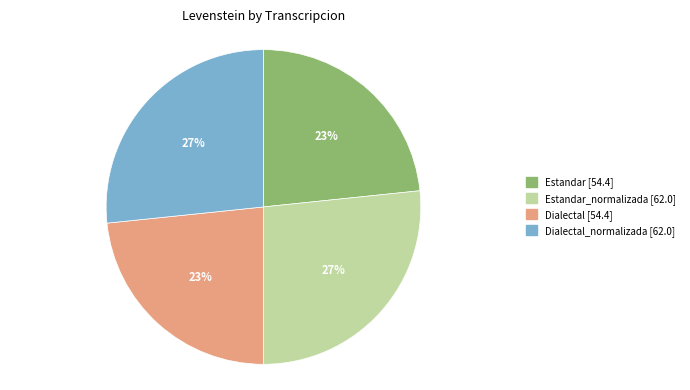

Does any single category account for the majority?

No